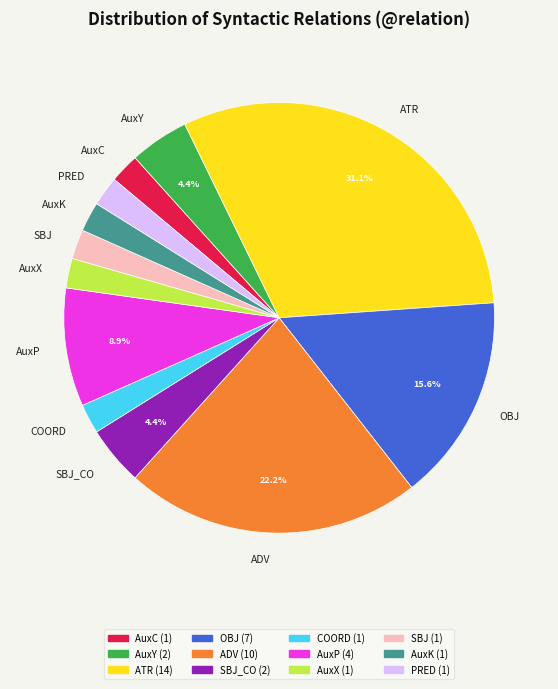

True or false: AuxY accounts for 15% of the total.

False